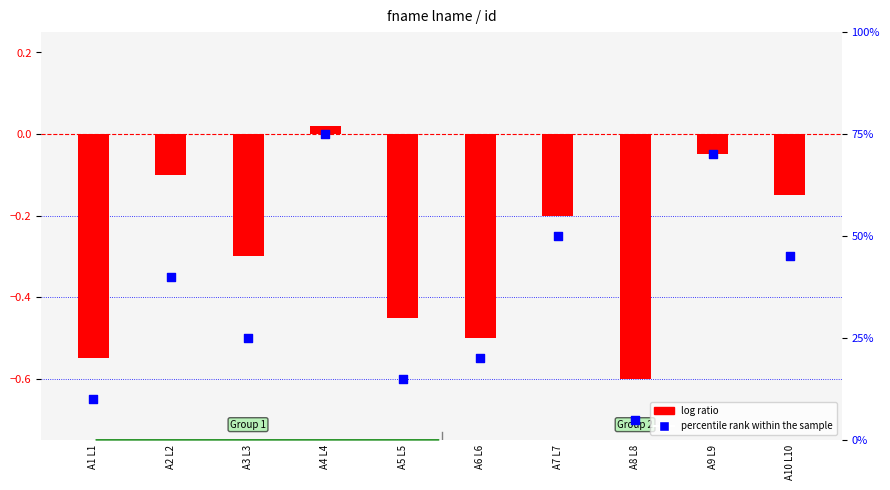

What are all the series names shown in the legend?

log ratio, percentile rank within the sample